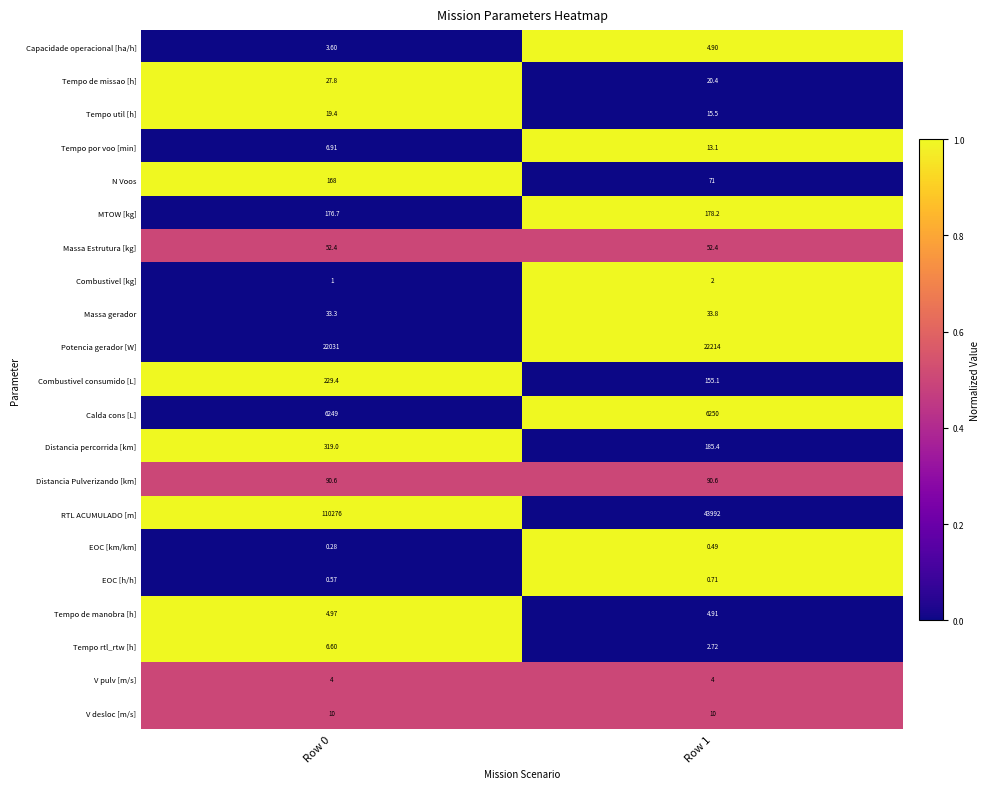

Which series has the largest total across all categories?

RTL ACUMULADO [m]